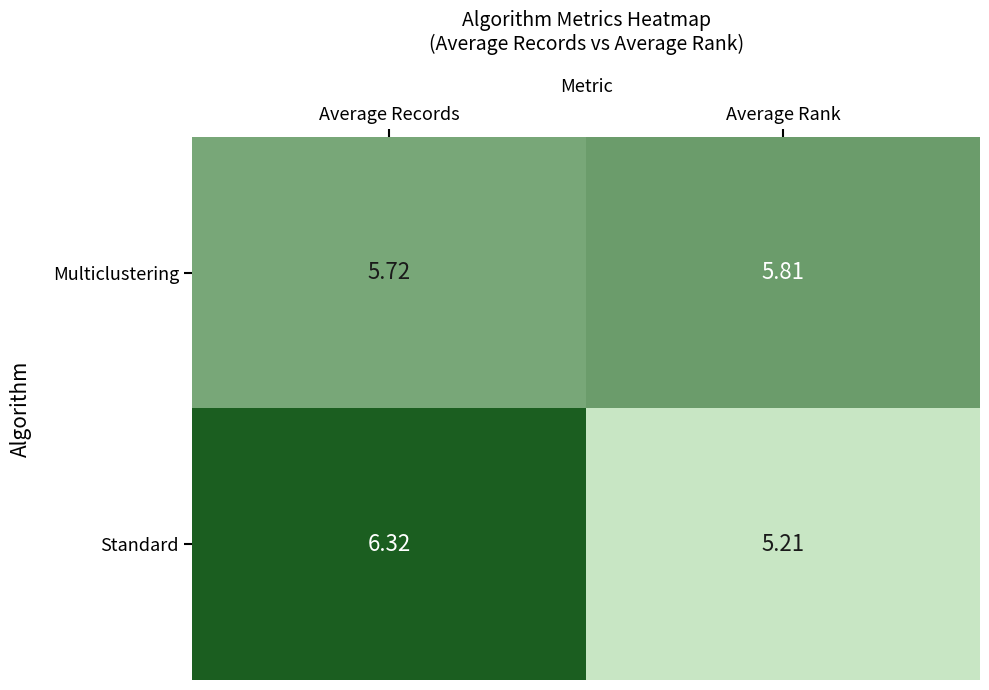

How many distinct data groups are displayed?

2